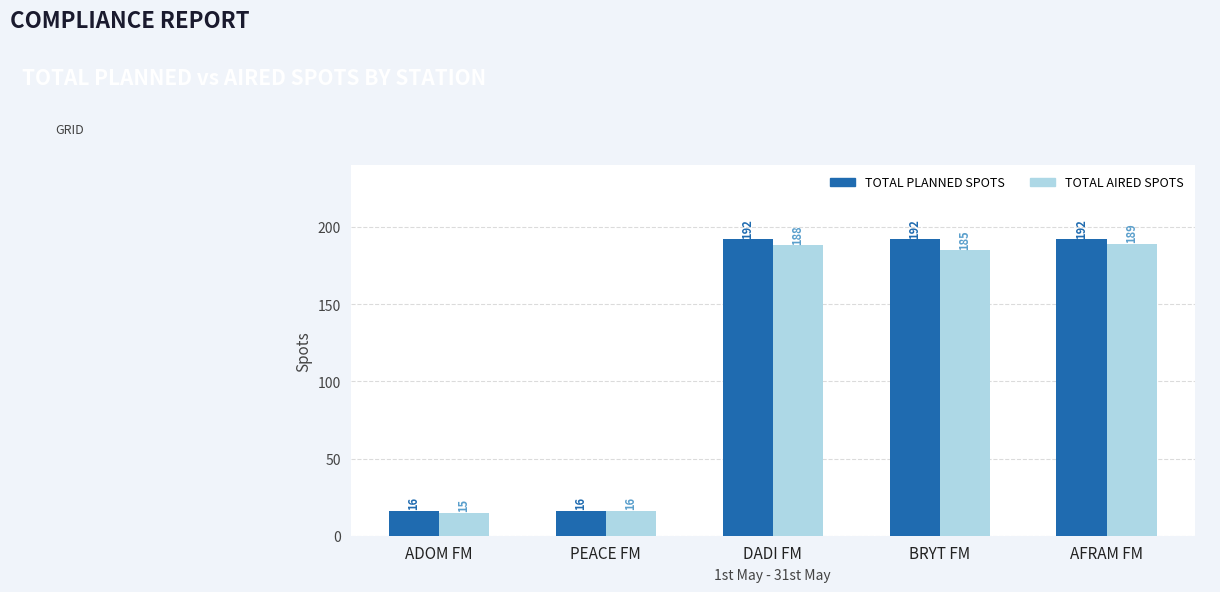

What is the value of the TOTAL PLANNED SPOTS bar at the 5th from the left?

192